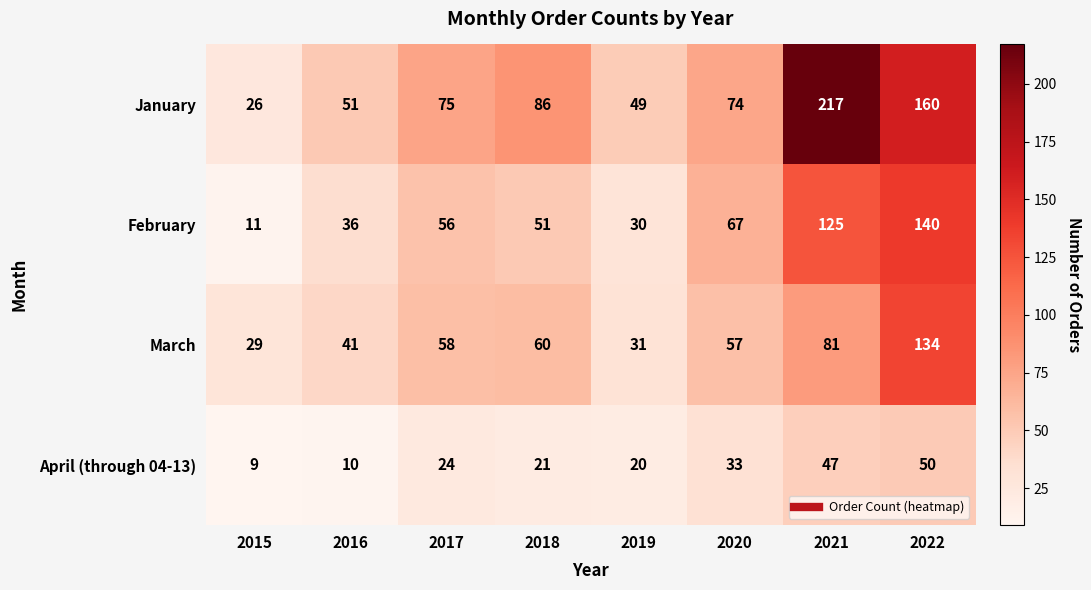

The value of January at 2019 is 86. True or false?

False